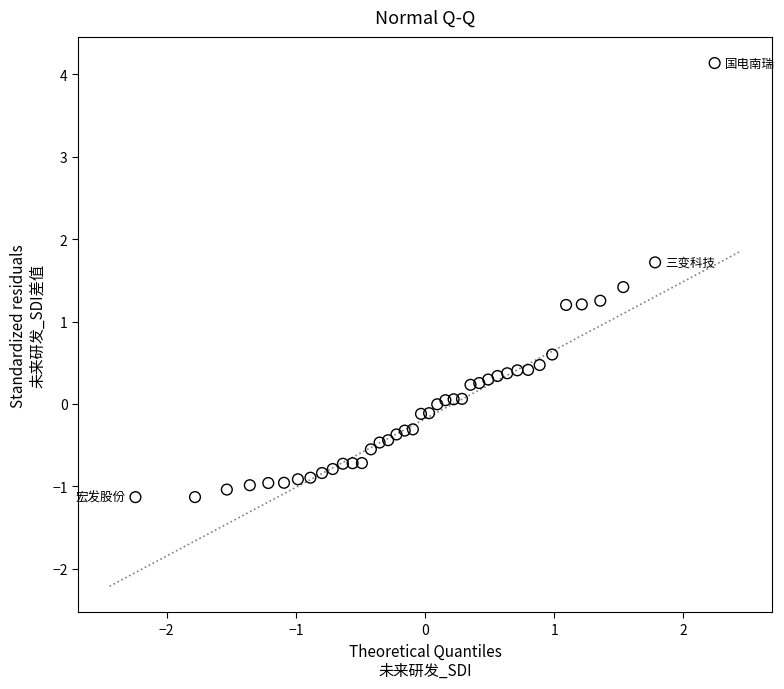

What is the range of X values (max minus min)?

4.5